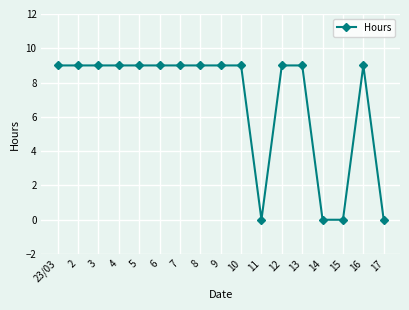

Count the values in the range 9 to 10.

13